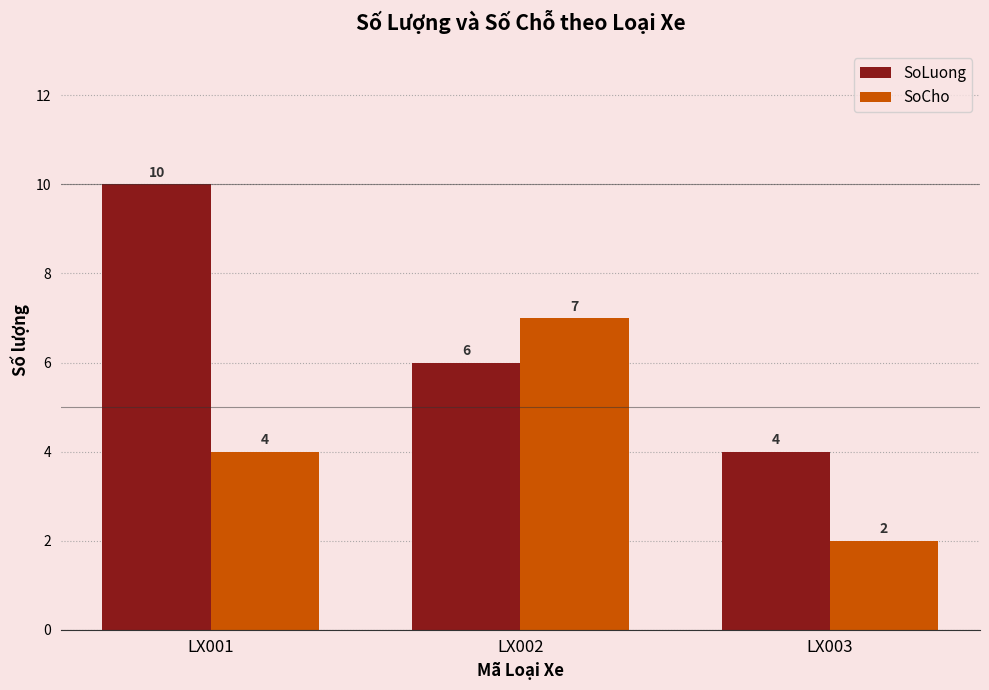

What is the difference between the highest and lowest values at LX001?

6